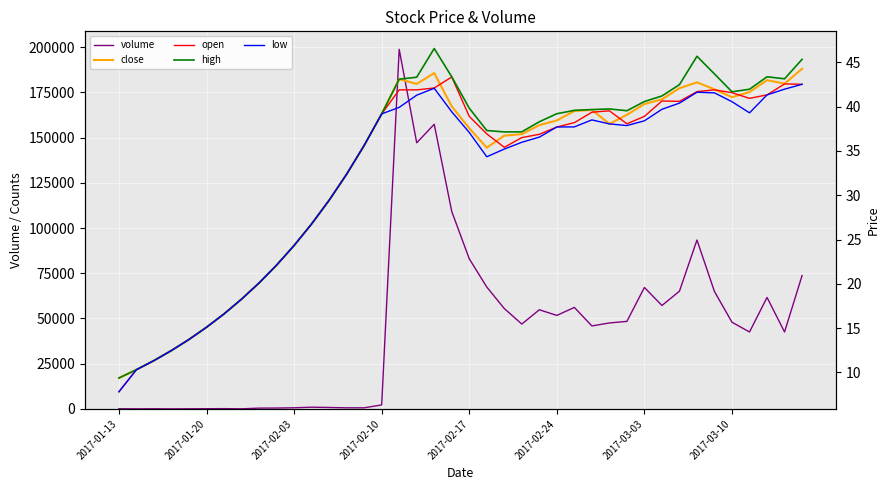

What is the maximum value for volume?

198758